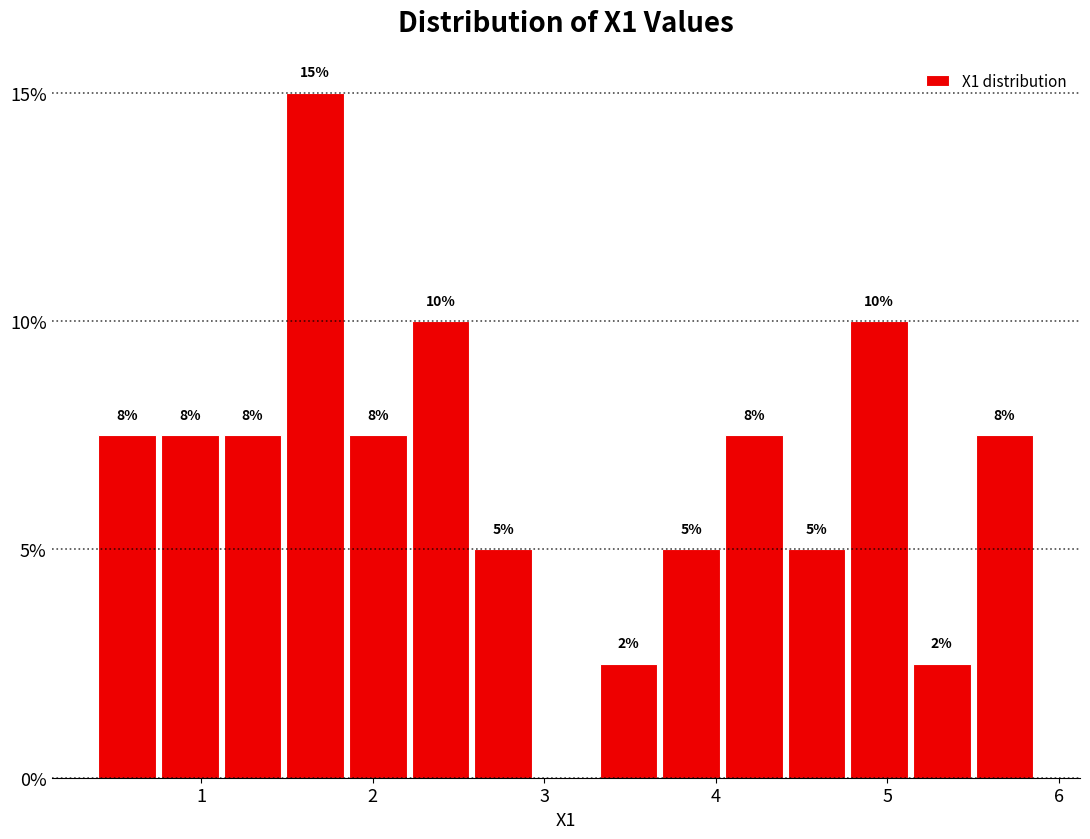

Around what value on the x-axis is the tallest bar? Give the approximate position of its centre, as read against the axis.

1.7